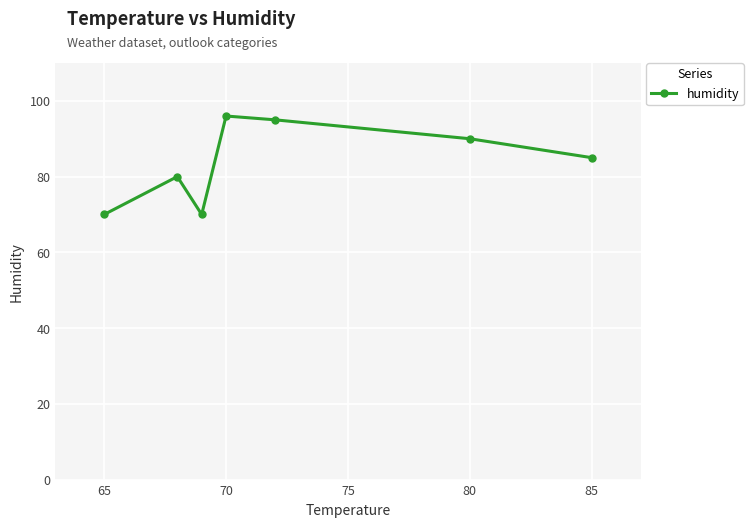

Reading left to right, list all the values displayed in this chart.

70	80	70	96	95	90	85